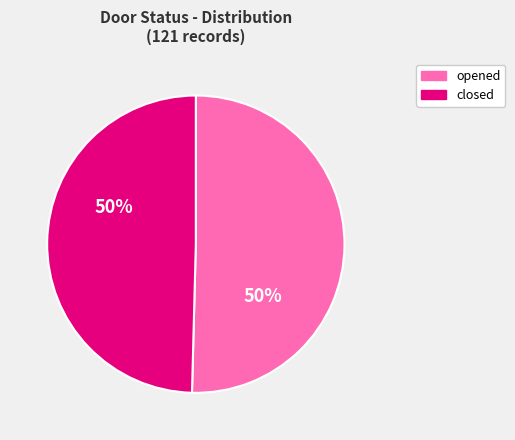

To the nearest percent, what is the average slice percentage?

50%